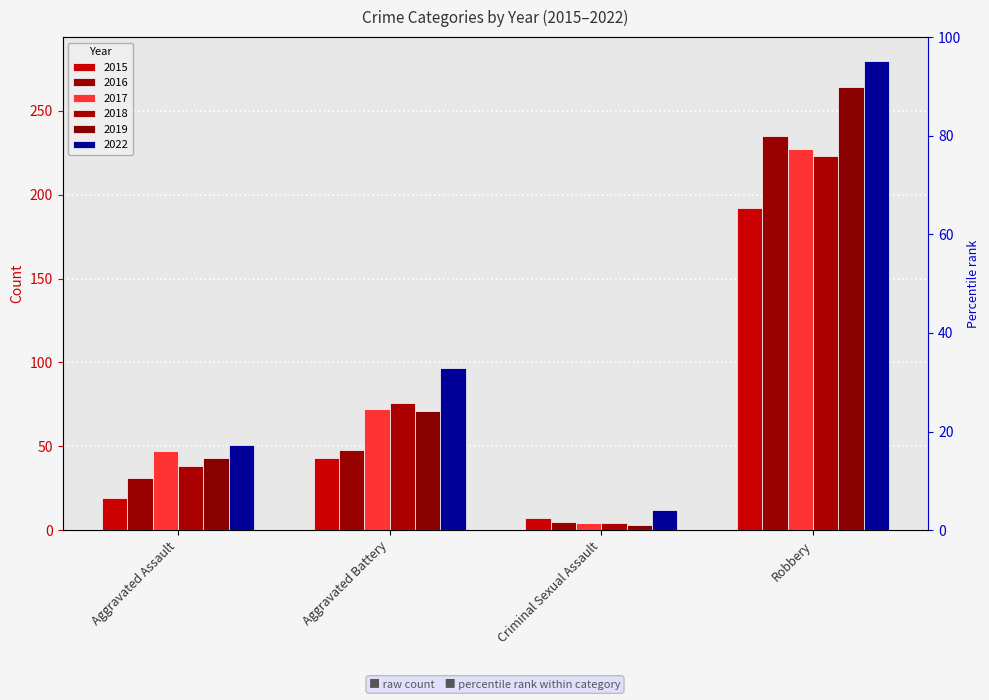

Is the value of 2015 at Robbery greater than the value of 2018 at Aggravated Battery?

Yes